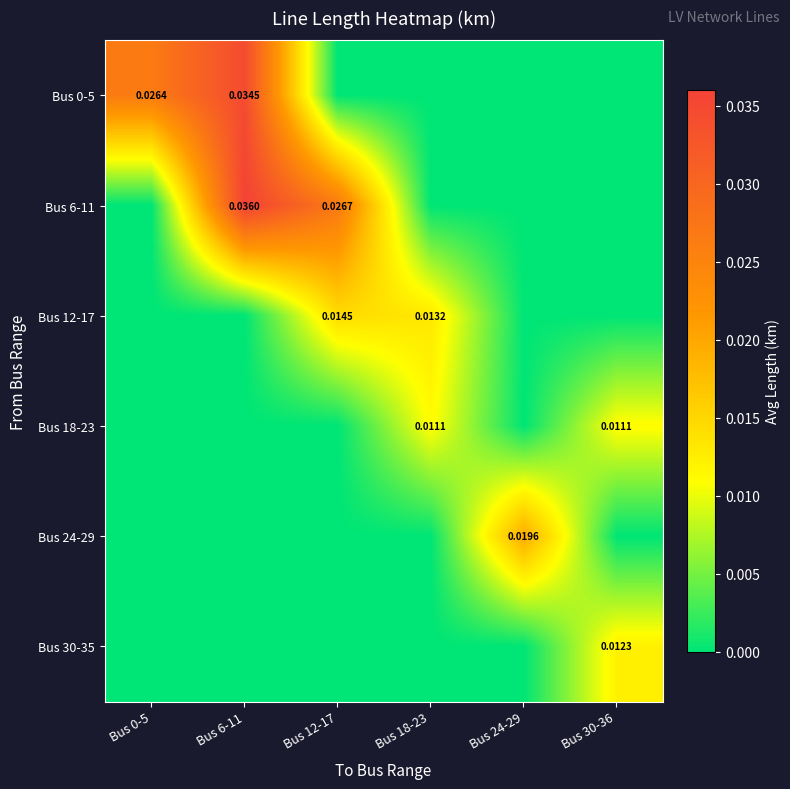

Is the value of Bus 24-29 at Bus 24-29 greater than the value of Bus 12-17 at Bus 18-23?

Yes